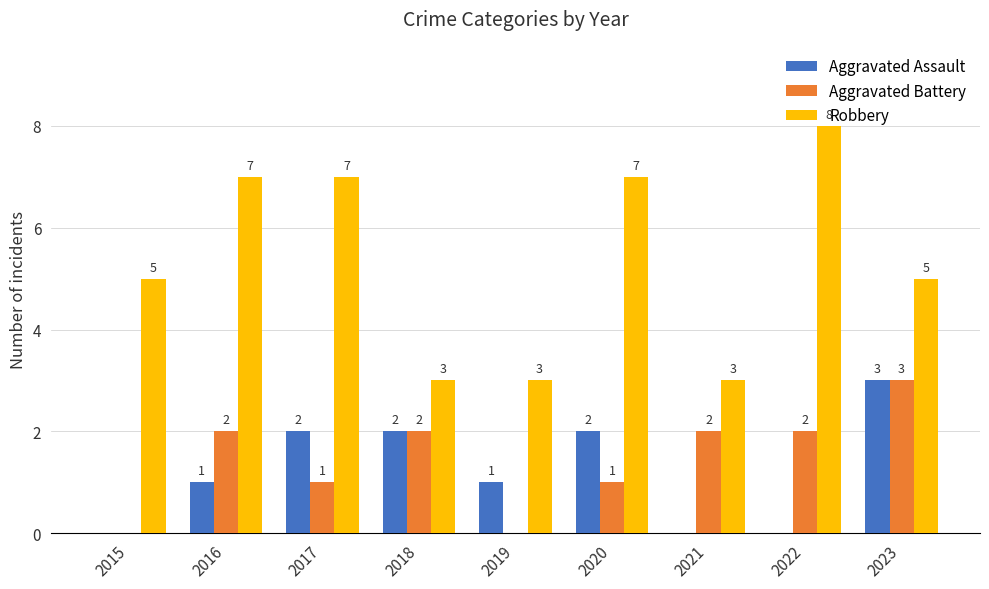

The value of Aggravated Battery at 2018 is 1. True or false?

False